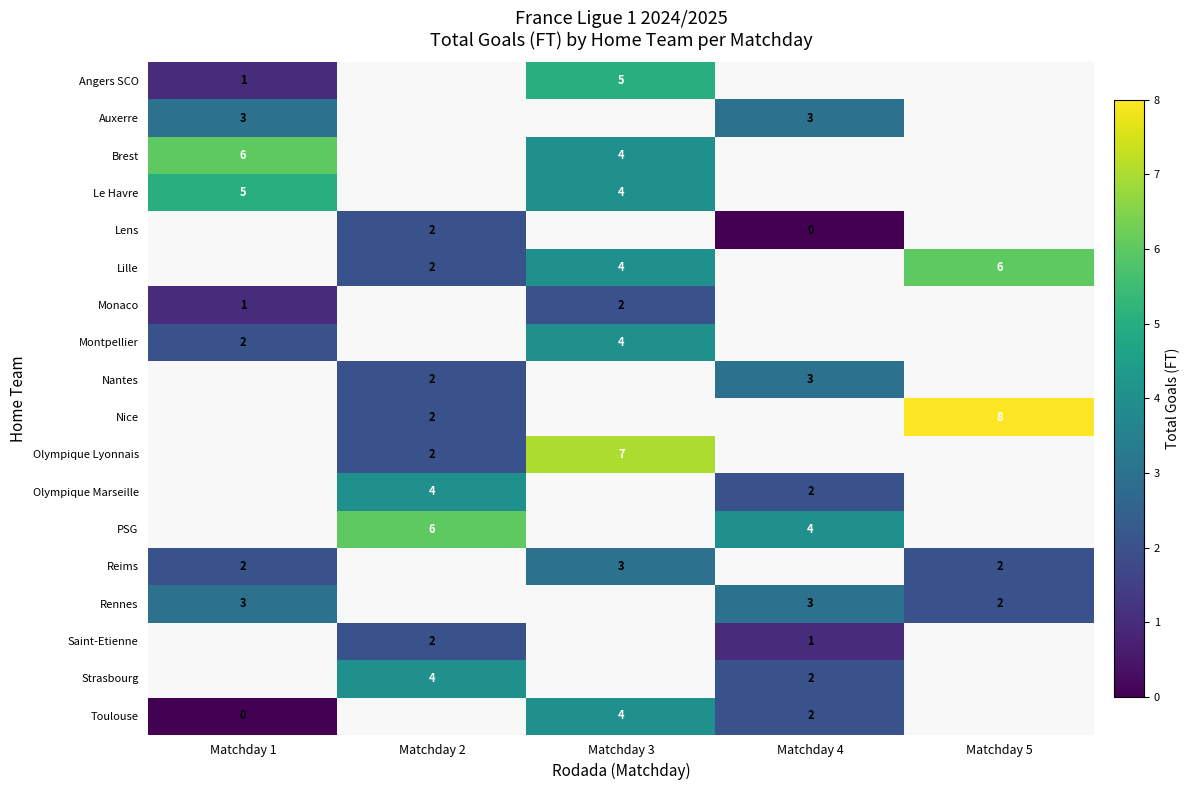

What is the difference between the maximum and second lowest values in the Nice series?

6.0